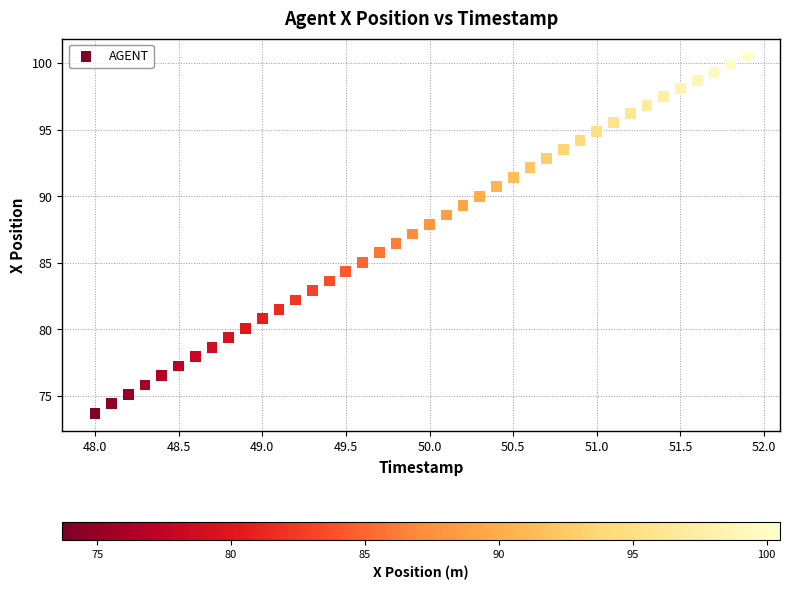

What is the range of Y values (max minus min)?

26.8